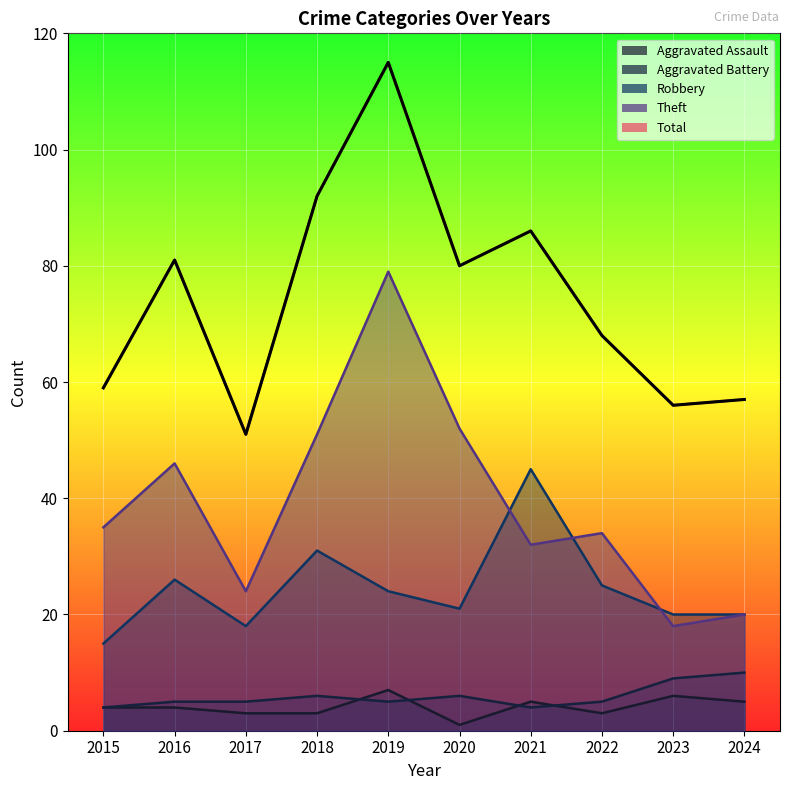

At which category does Aggravated Assault reach its first local peak?

2019